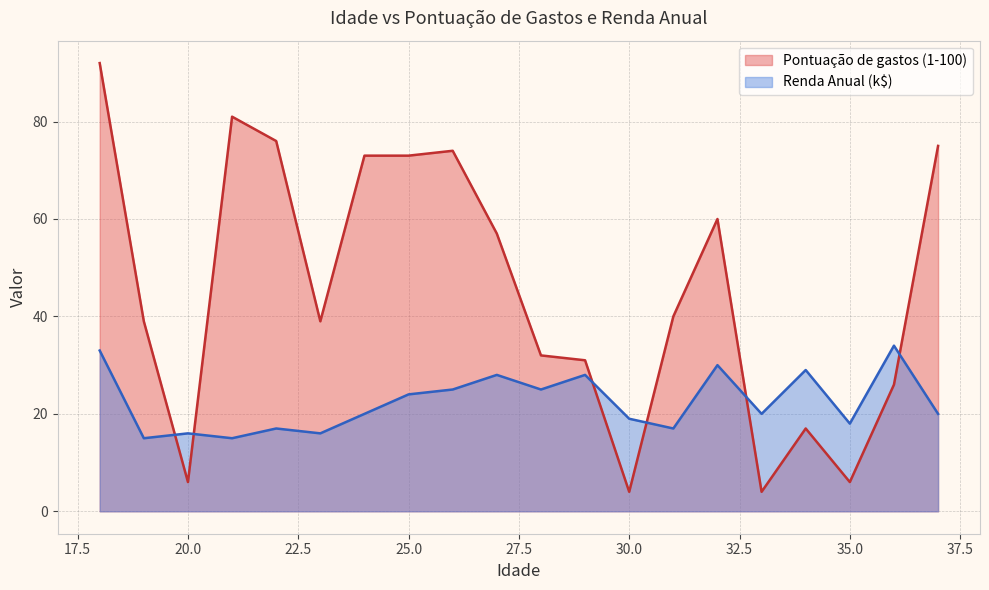

What is the total value across all series at 22?

93